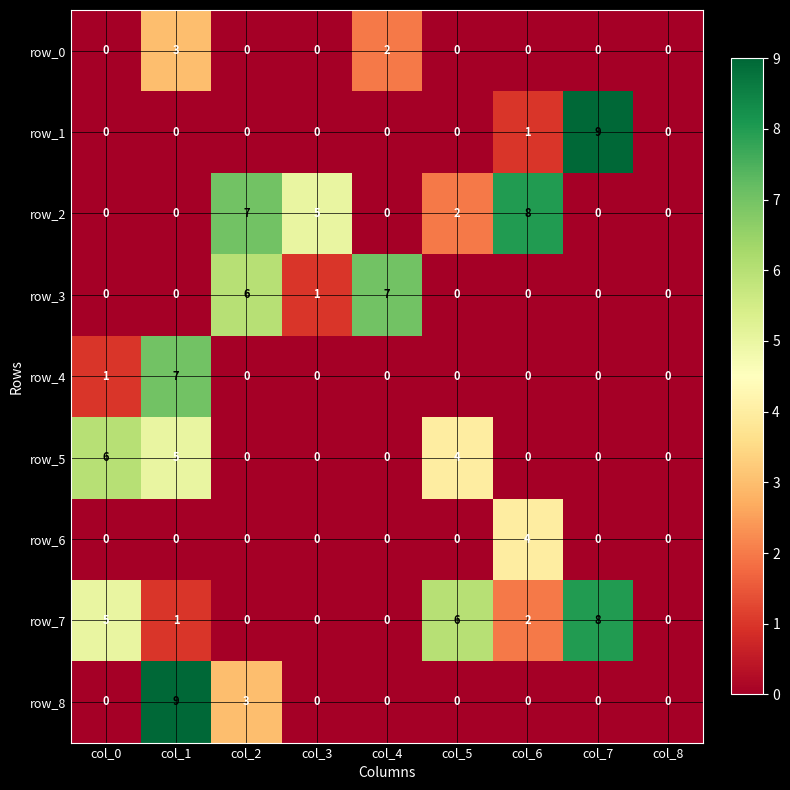

What is the sum of all row_1 values?

10